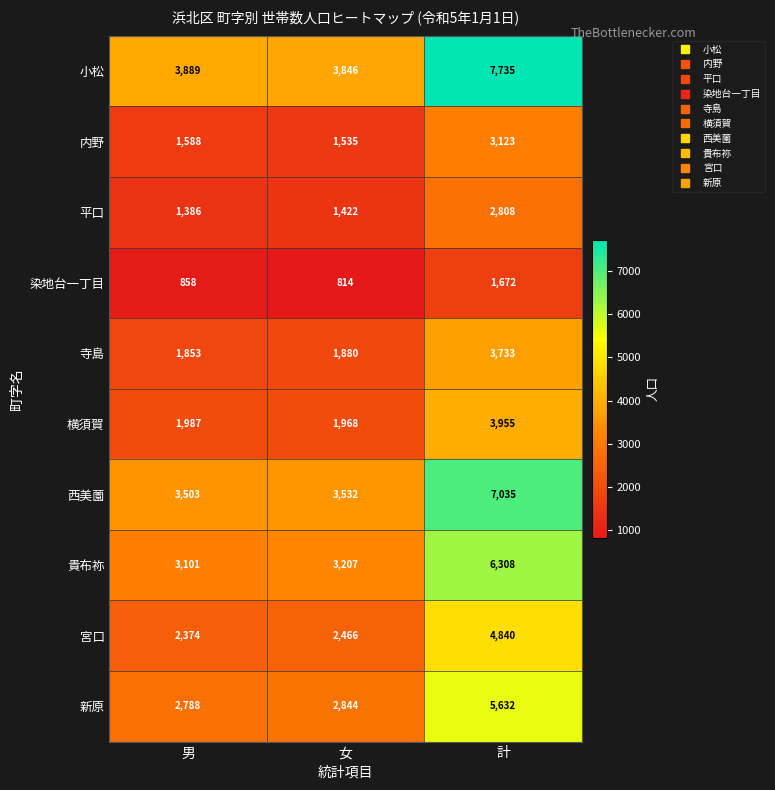

Is it true that 平口 equals 3860 at 計?

False